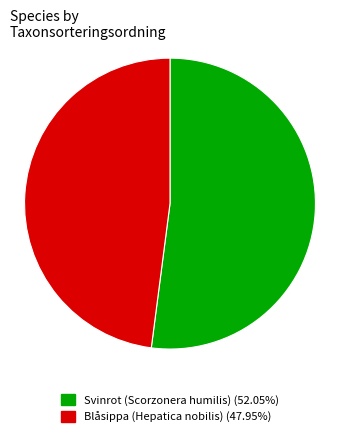

Rank the categories by value from highest to lowest.

Svinrot (Scorzonera humilis), Blåsippa (Hepatica nobilis)